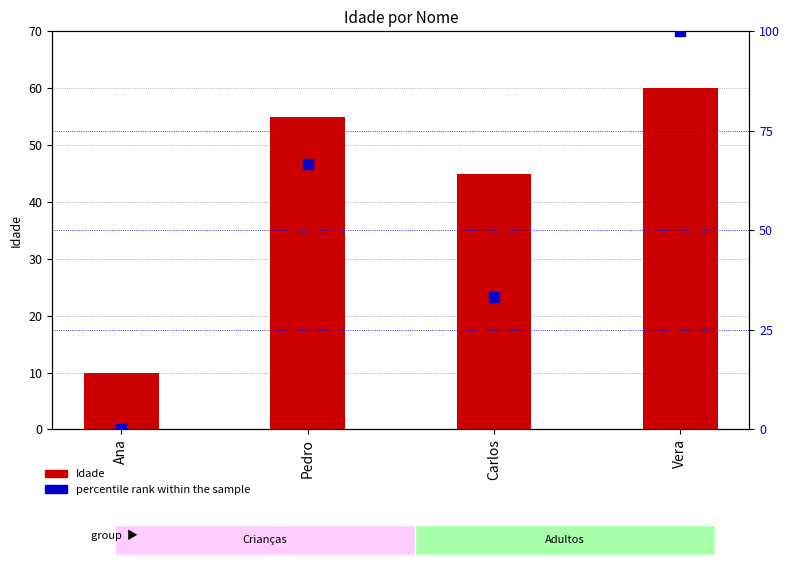

At how many categories does at least one series exceed 55?

2